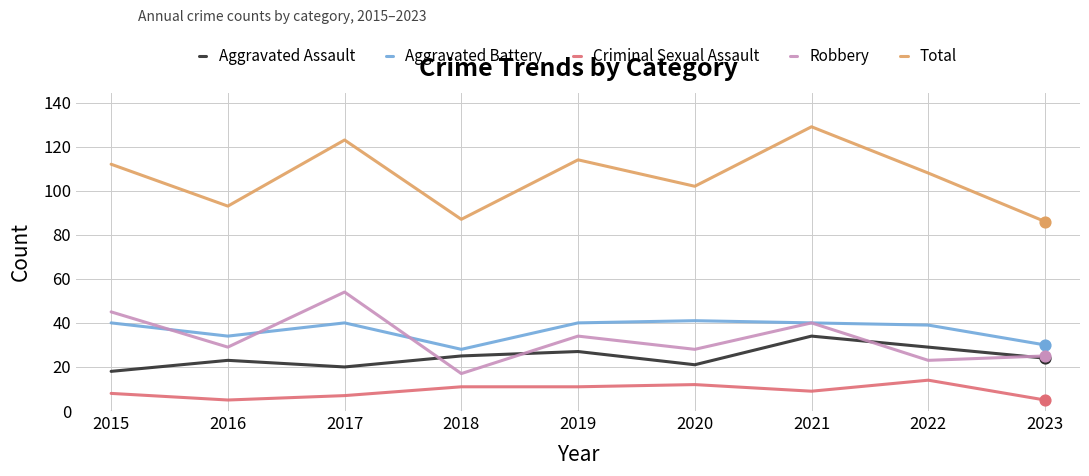

What is the difference between the highest and lowest values at 2019?

103